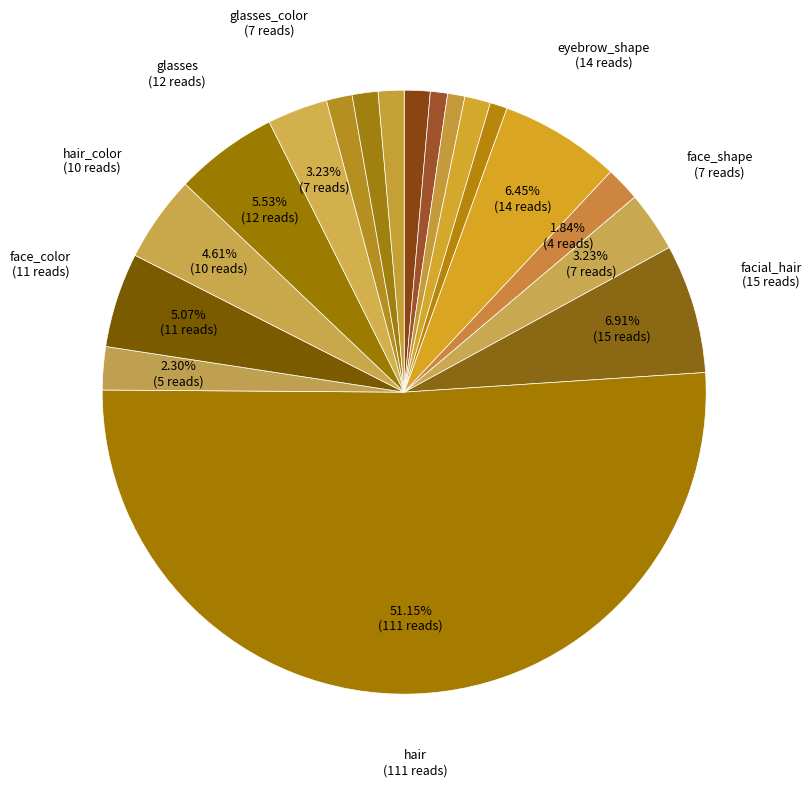

How many slices are in this pie chart?

18